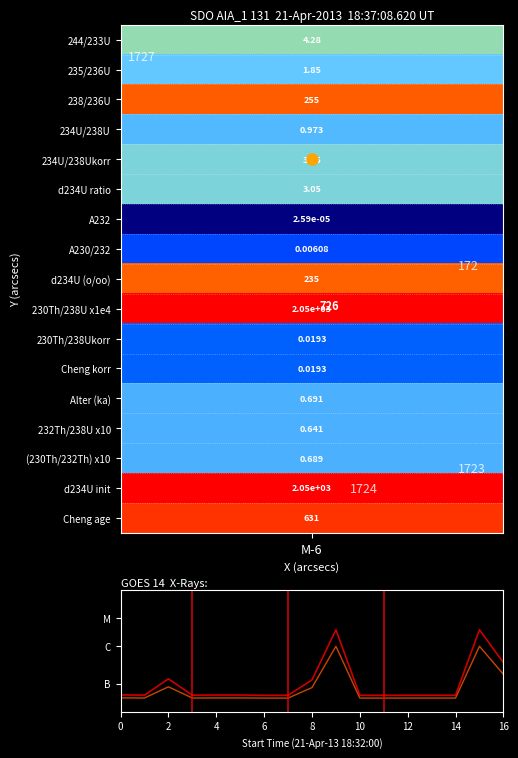

Between 14 and 1, which is larger?

1